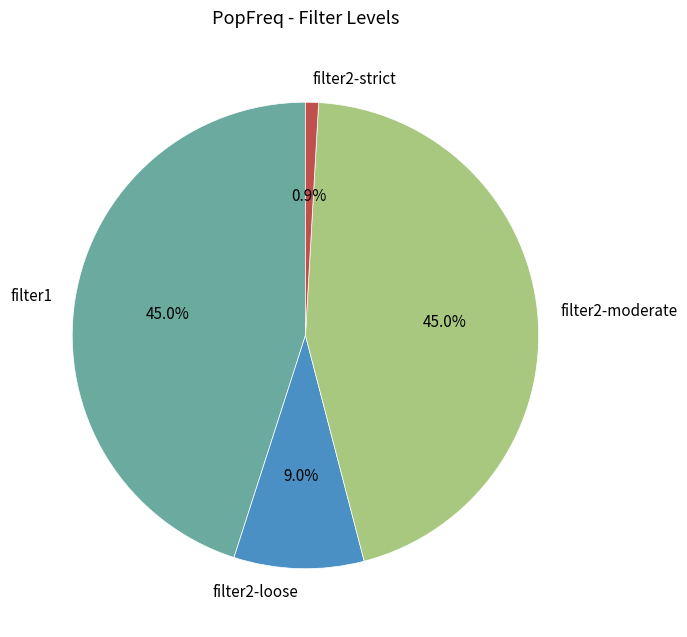

Is filter1 the majority of the pie?

No